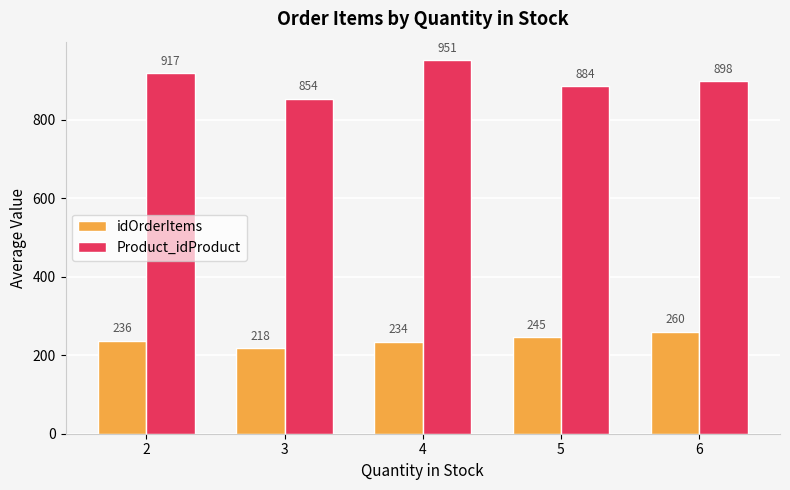

What is the minimum value shown in the chart?

218.0